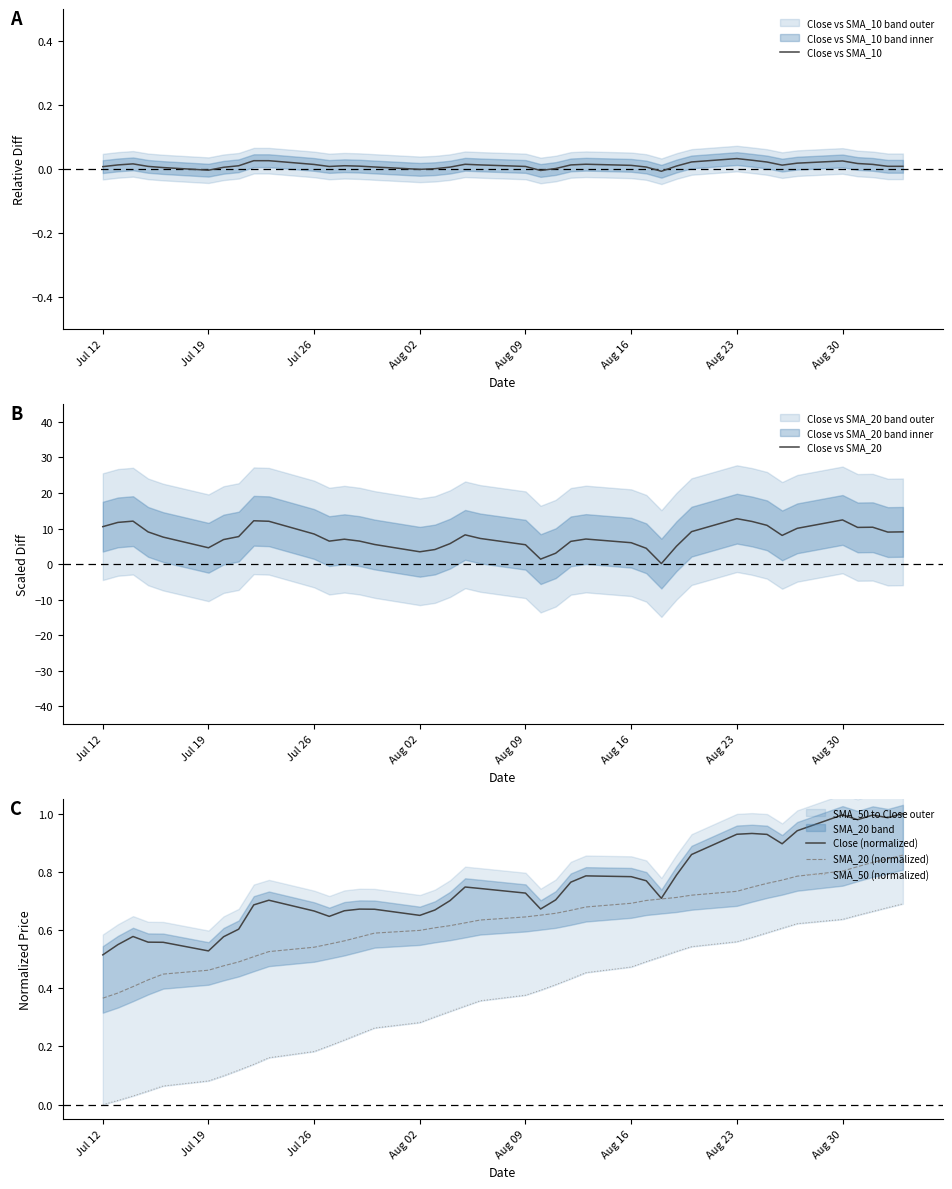

List the series in order of their peak value, highest first.

Close vs SMA_20, Close (normalized), SMA_20 (normalized), SMA_50 (normalized), Close vs SMA_10